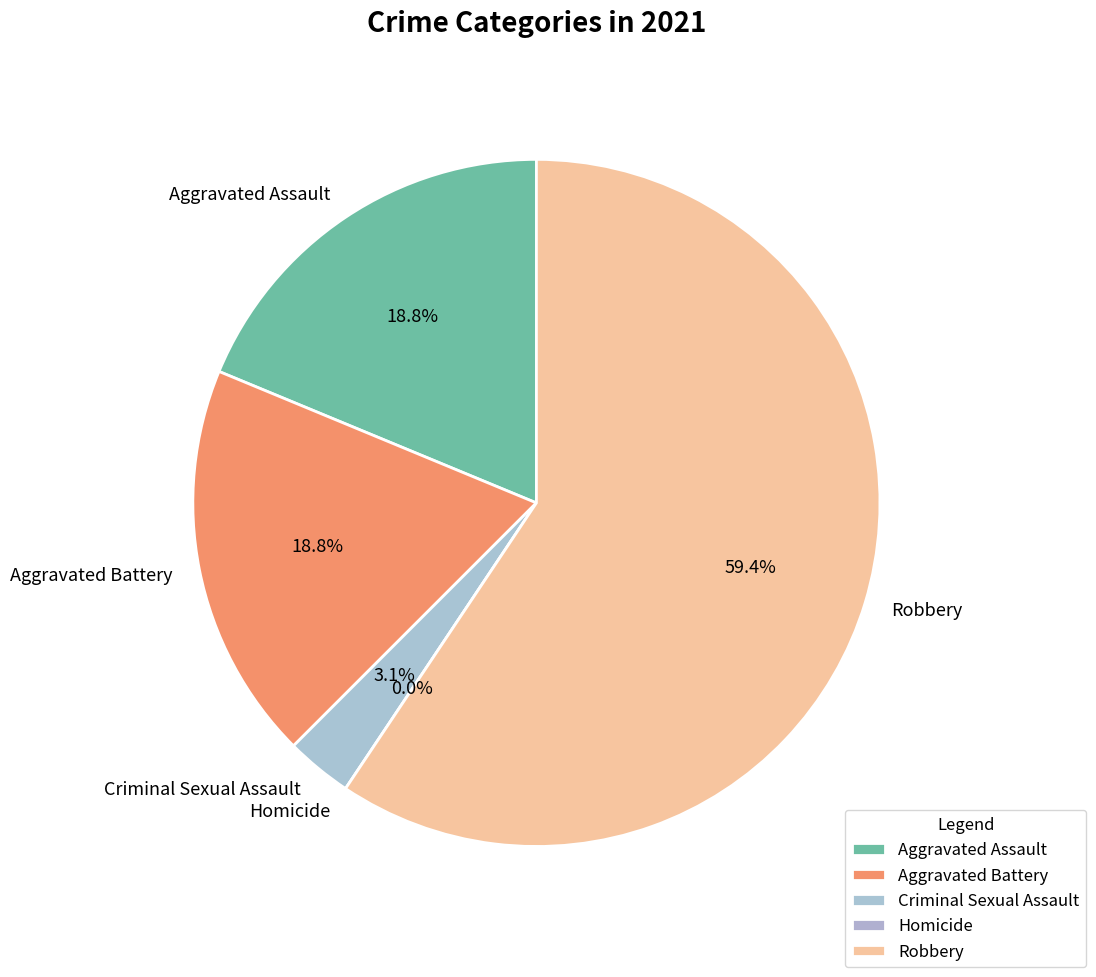

Which has a higher value, Aggravated Assault or Homicide?

Aggravated Assault